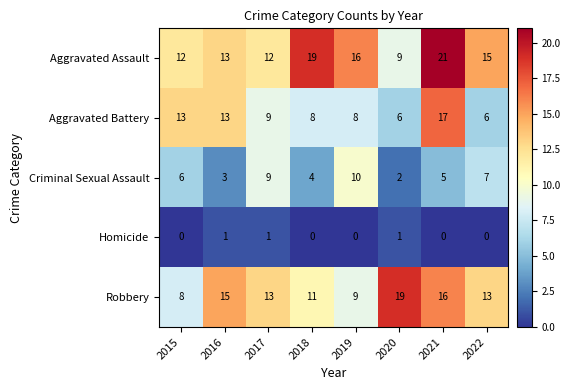

What is the approximate value of Criminal Sexual Assault at 2017?

9